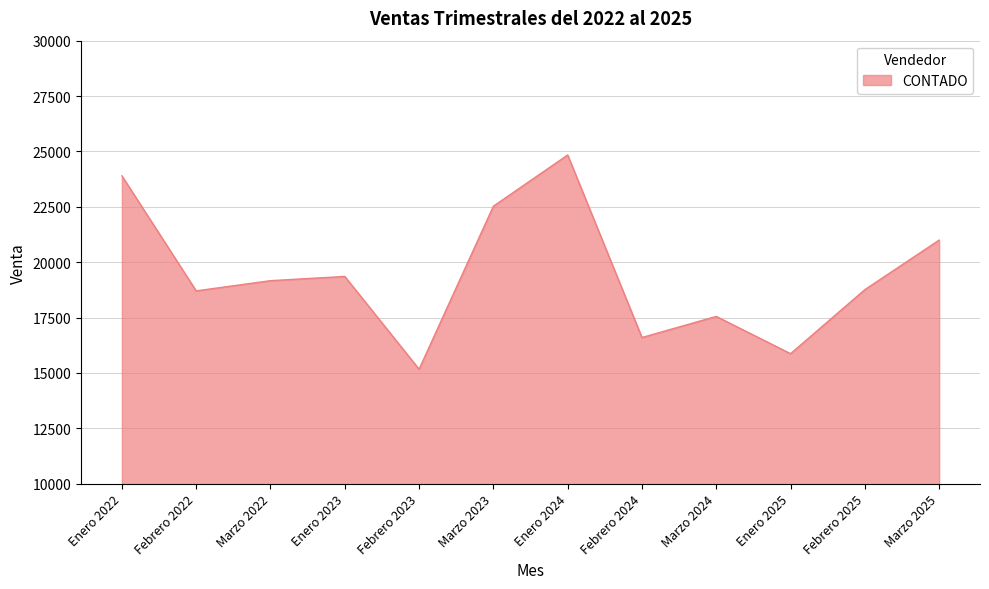

What is the difference between the second highest and second lowest values?

8029